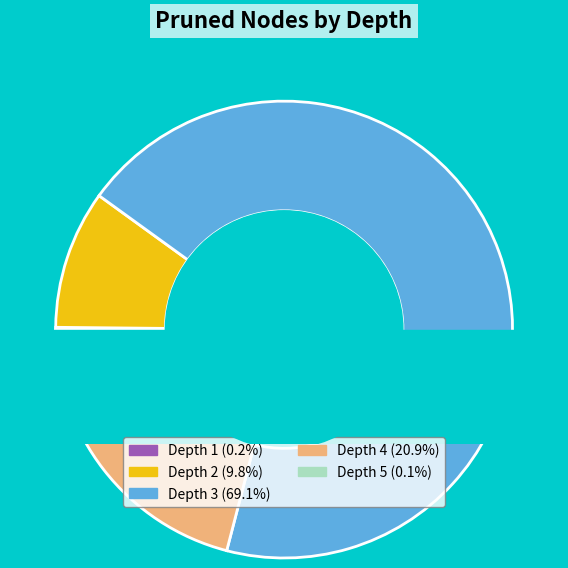

True or false: 1 accounts for 0% of the total.

True